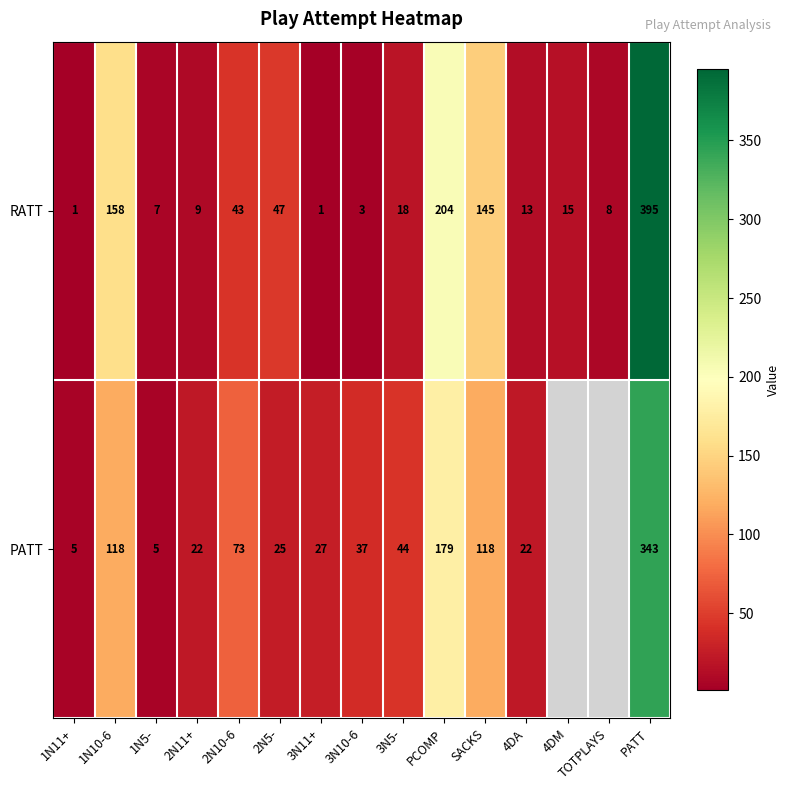

How many series are shown in this chart?

2